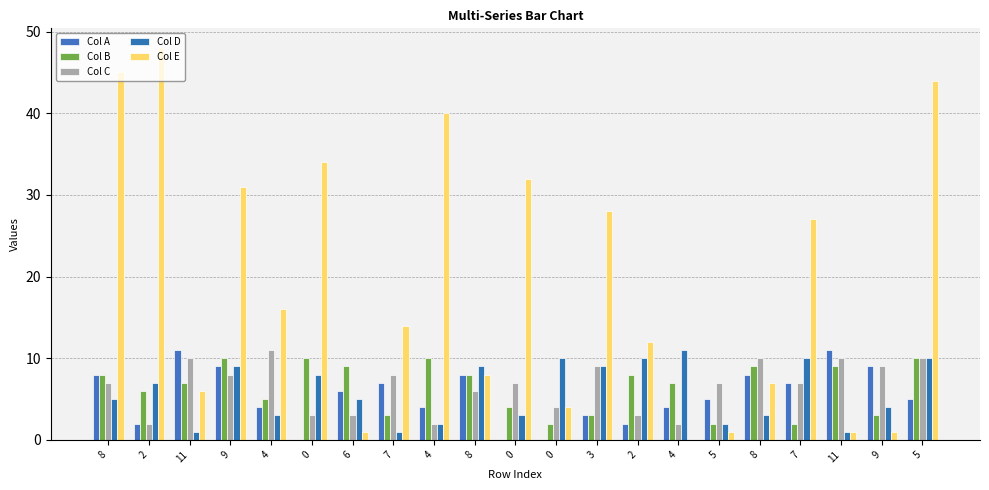

How many distinct data groups are displayed?

5